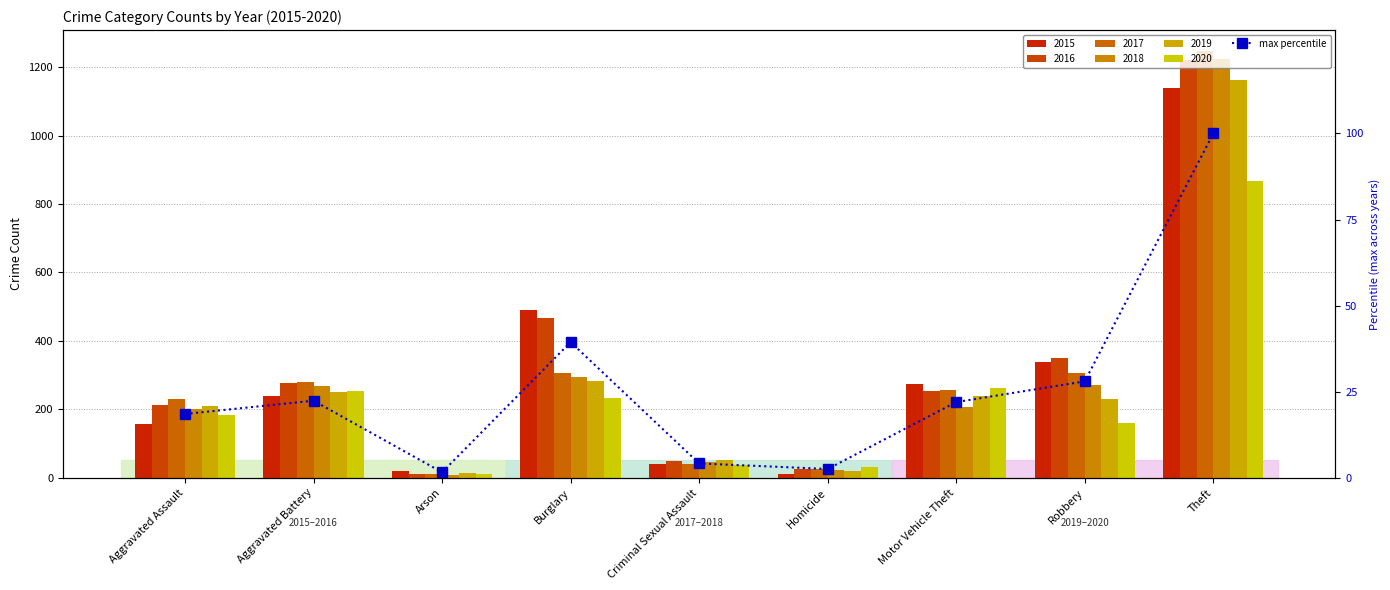

What is the sum of the values at Aggravated Assault and Burglary?

57.9